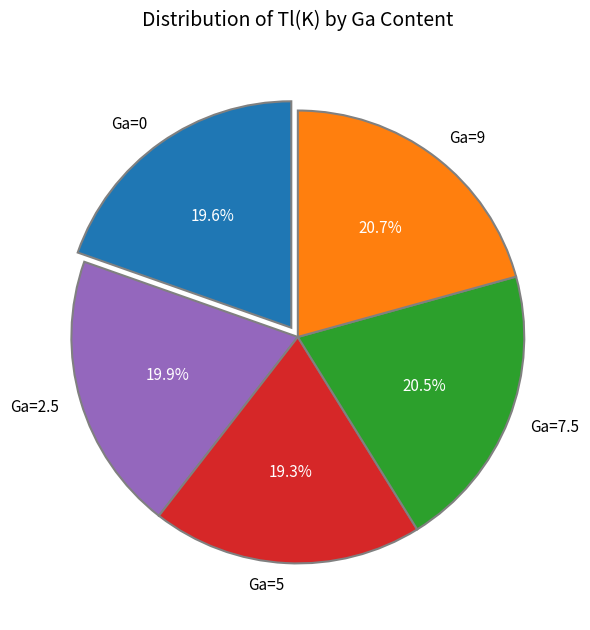

To the nearest percent, what portion does Ga=5 represent?

19%